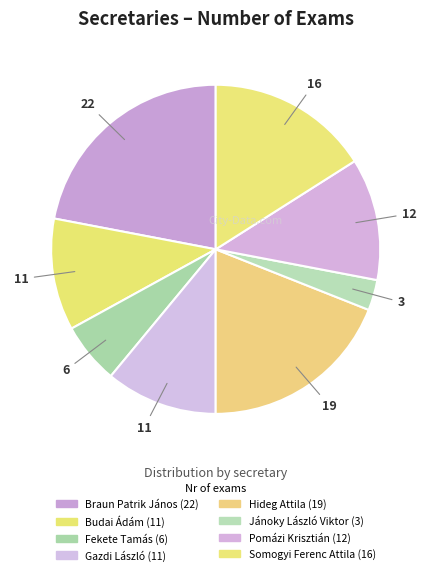

How many segments does this pie chart have?

8